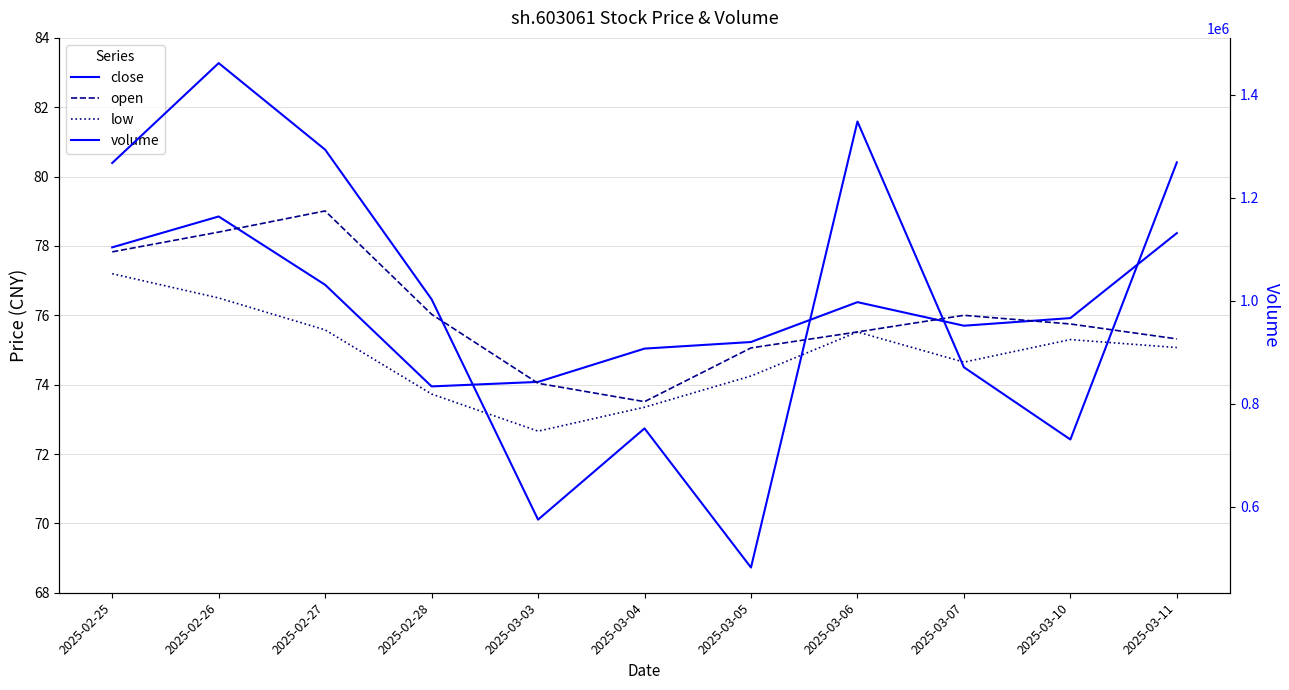

Is it true that volume equals 1267100.0 at 2025-02-25?

True